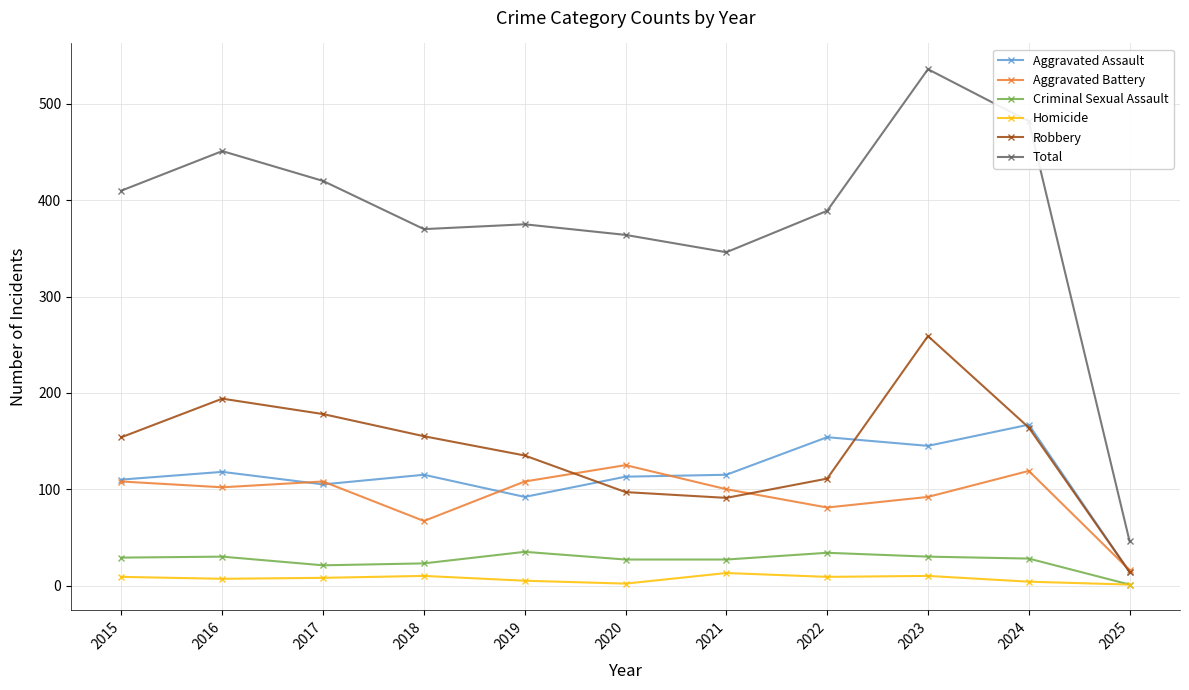

Is this an area chart (filled region under the line)?

No